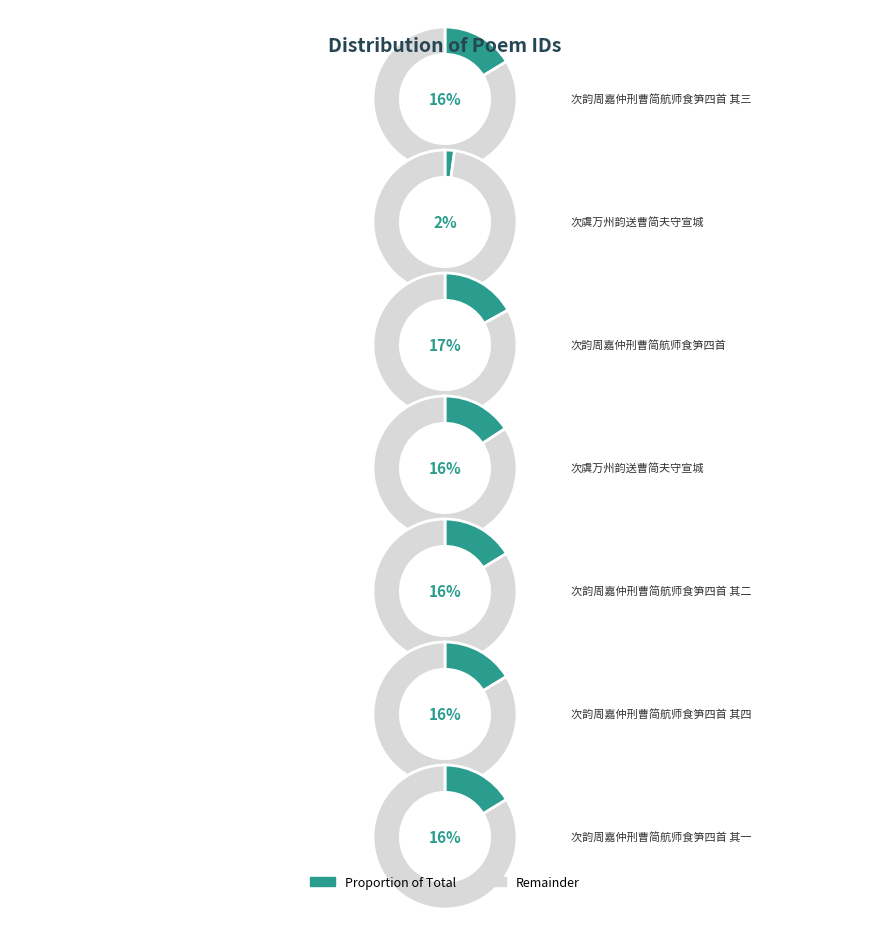

Combined, what portion of the pie is 次韵周嘉仲刑曹简航师食笋四首 其三 and 次虞万州韵送曹简夫守宣城?

32.1%